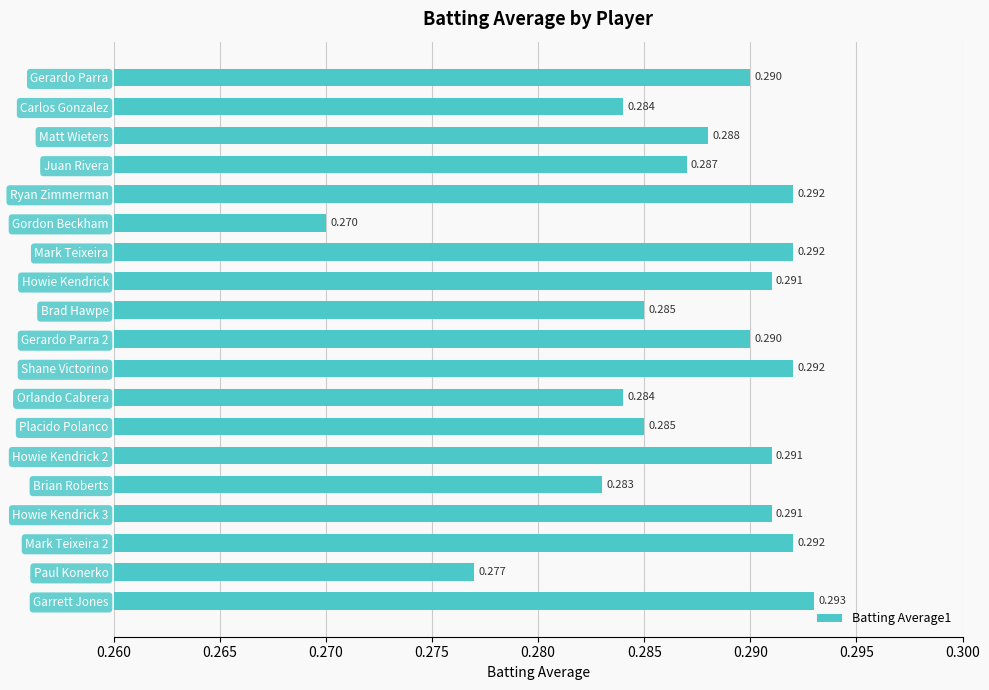

Which label corresponds to the smallest value in the chart?

Gordon Beckham